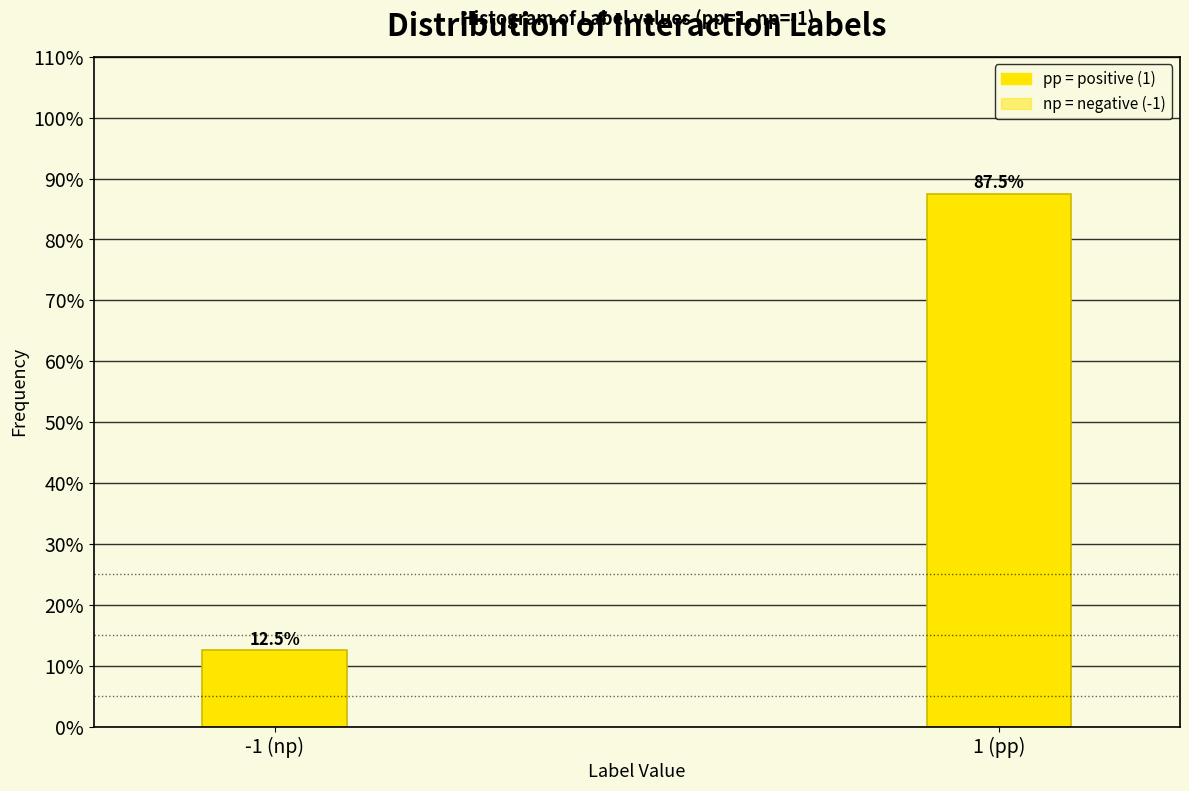

Reading right to left, transcribe all the data shown in this chart.

87.5	12.5